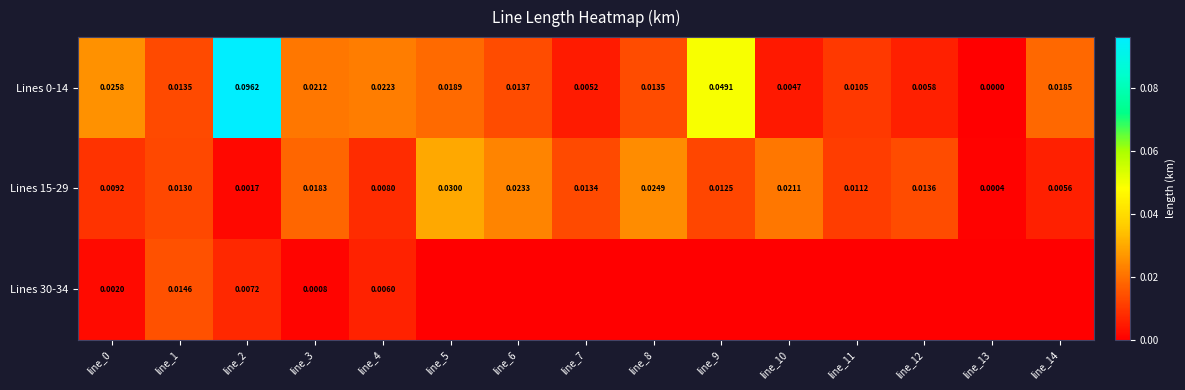

Which series has the largest total across all categories?

Lines 0-14